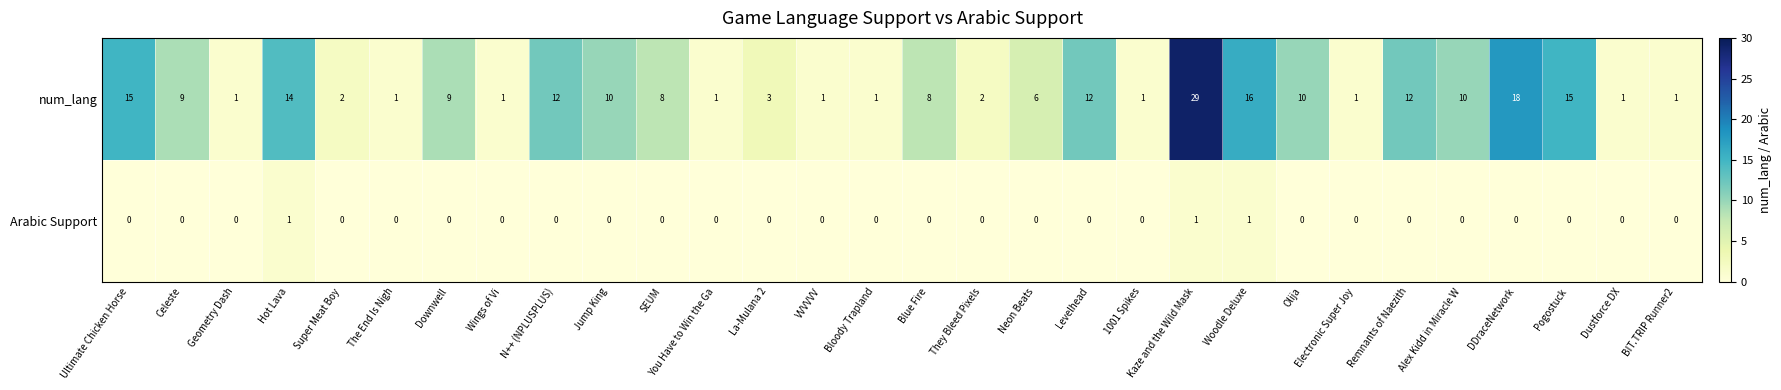

List the series in order of their overall mean, highest first.

num_lang, Arabic Support